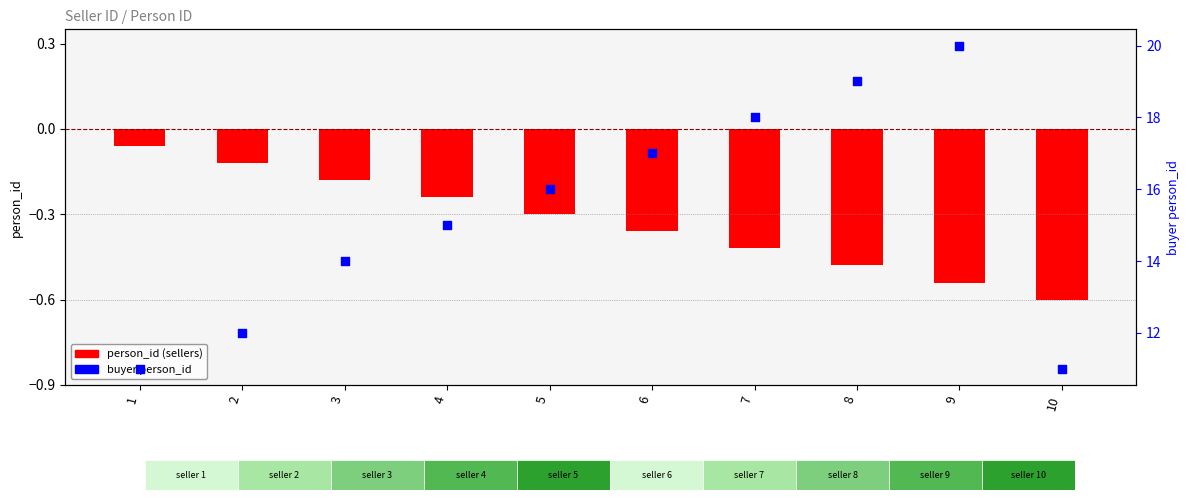

What is the total value across all series at 7?

17.6